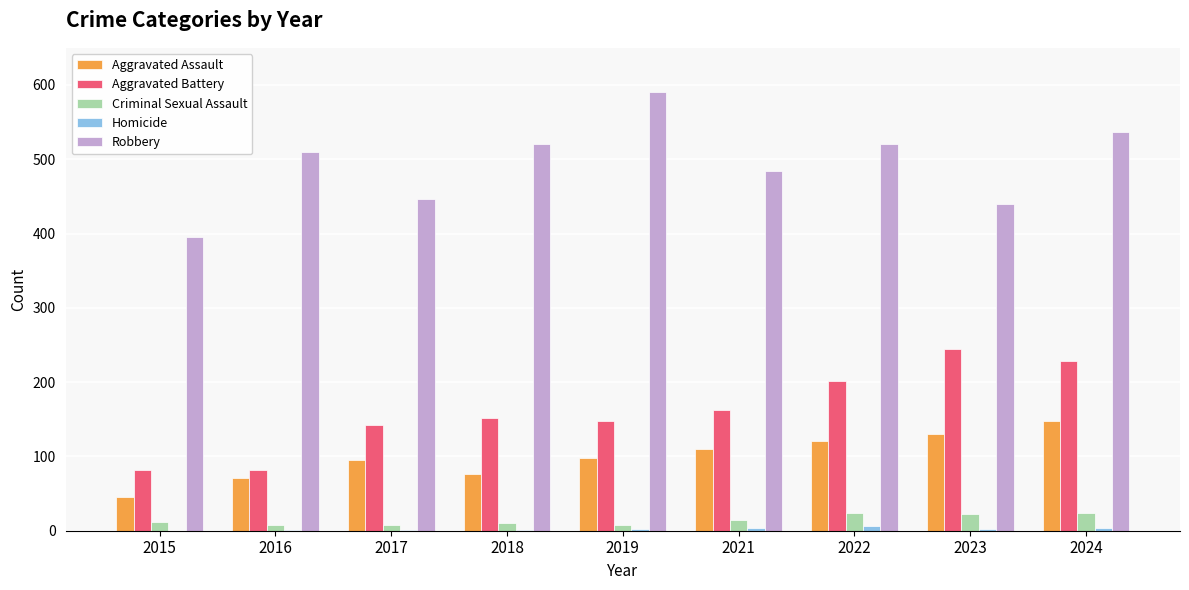

What is the greatest value displayed?

591